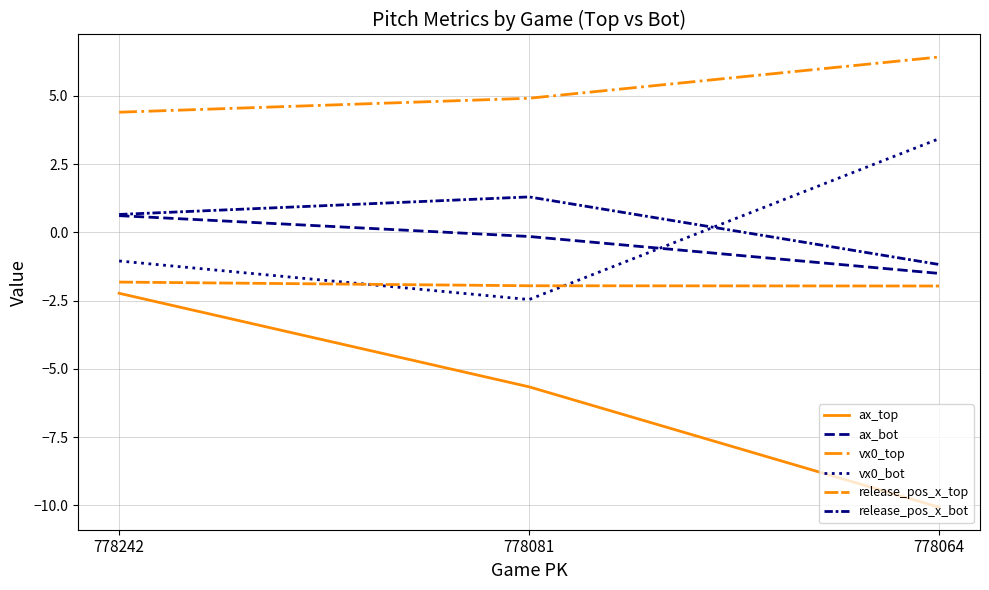

How many lines are shown in the chart?

6